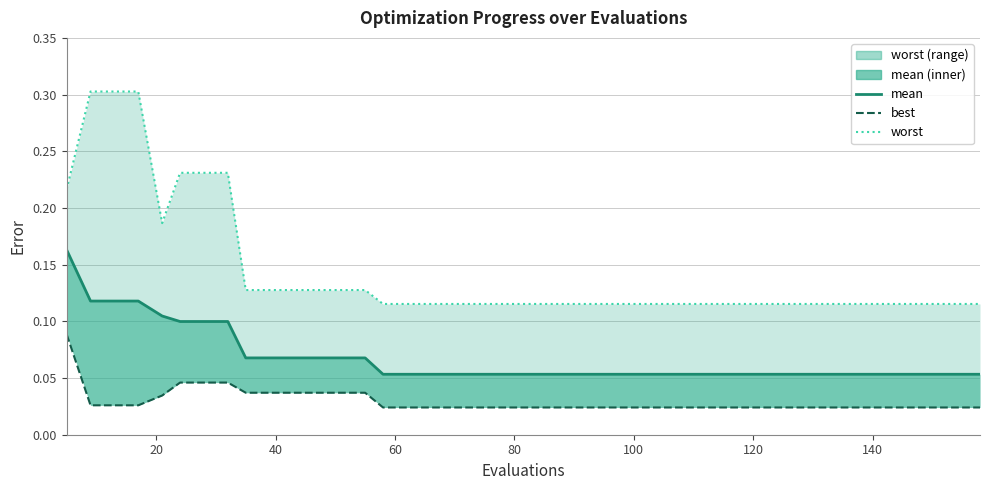

How many worst values are between 0 and 1?

40